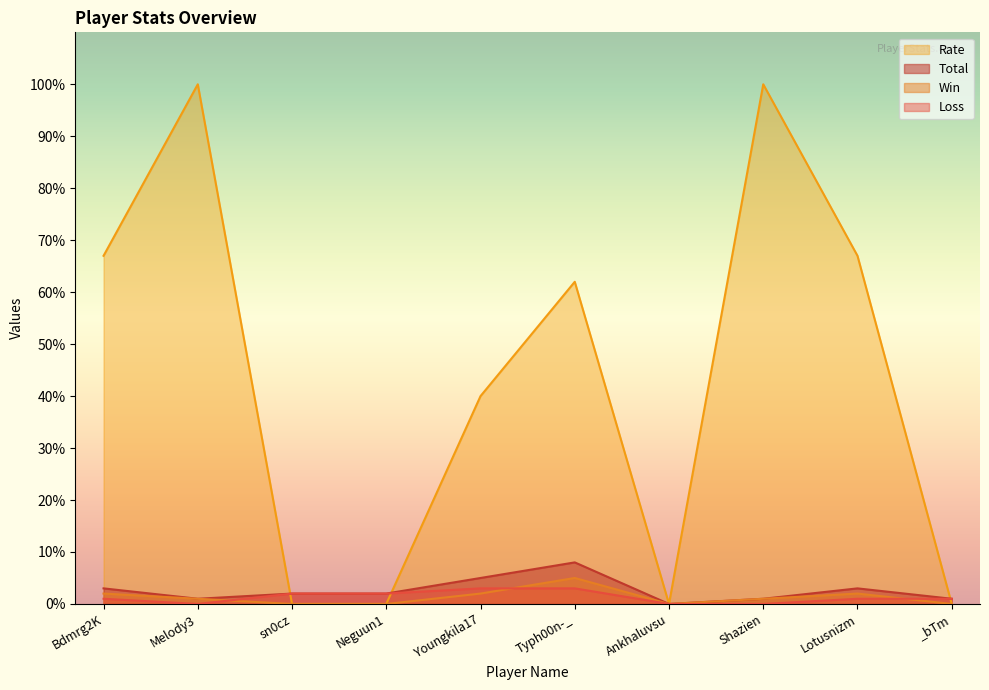

Where does the Rate series first go above 62?

Bdmrg2K